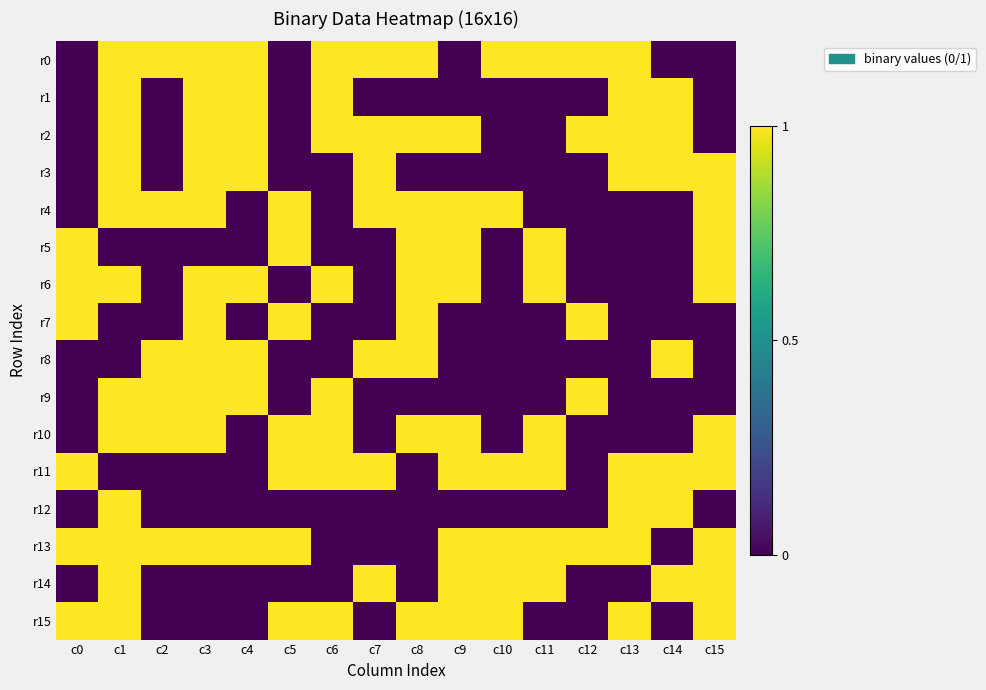

Which series changed the most between c6 and c8?

r1